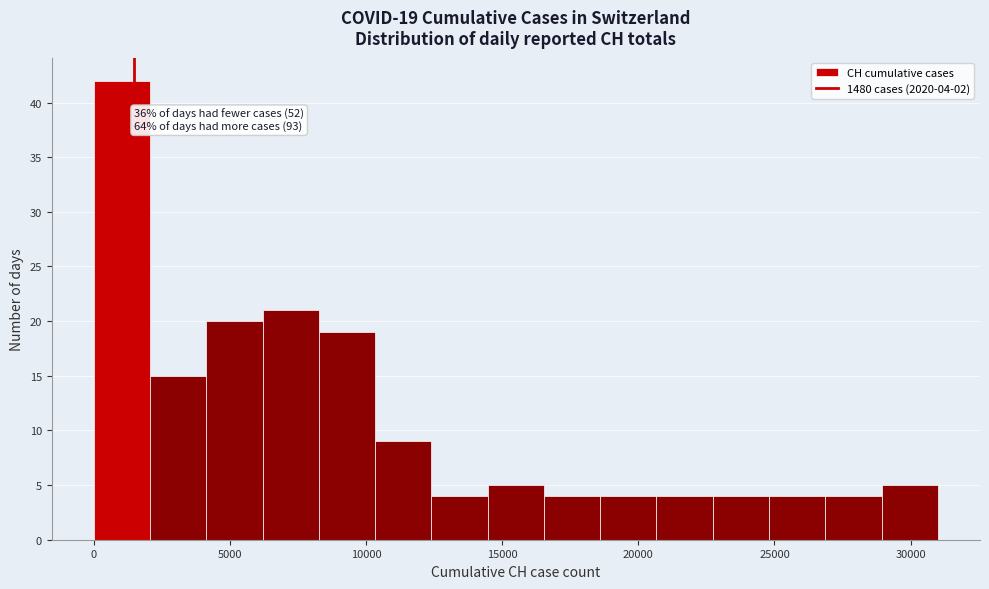

Over which range of the x-axis is the bar tallest?

0 to 2000